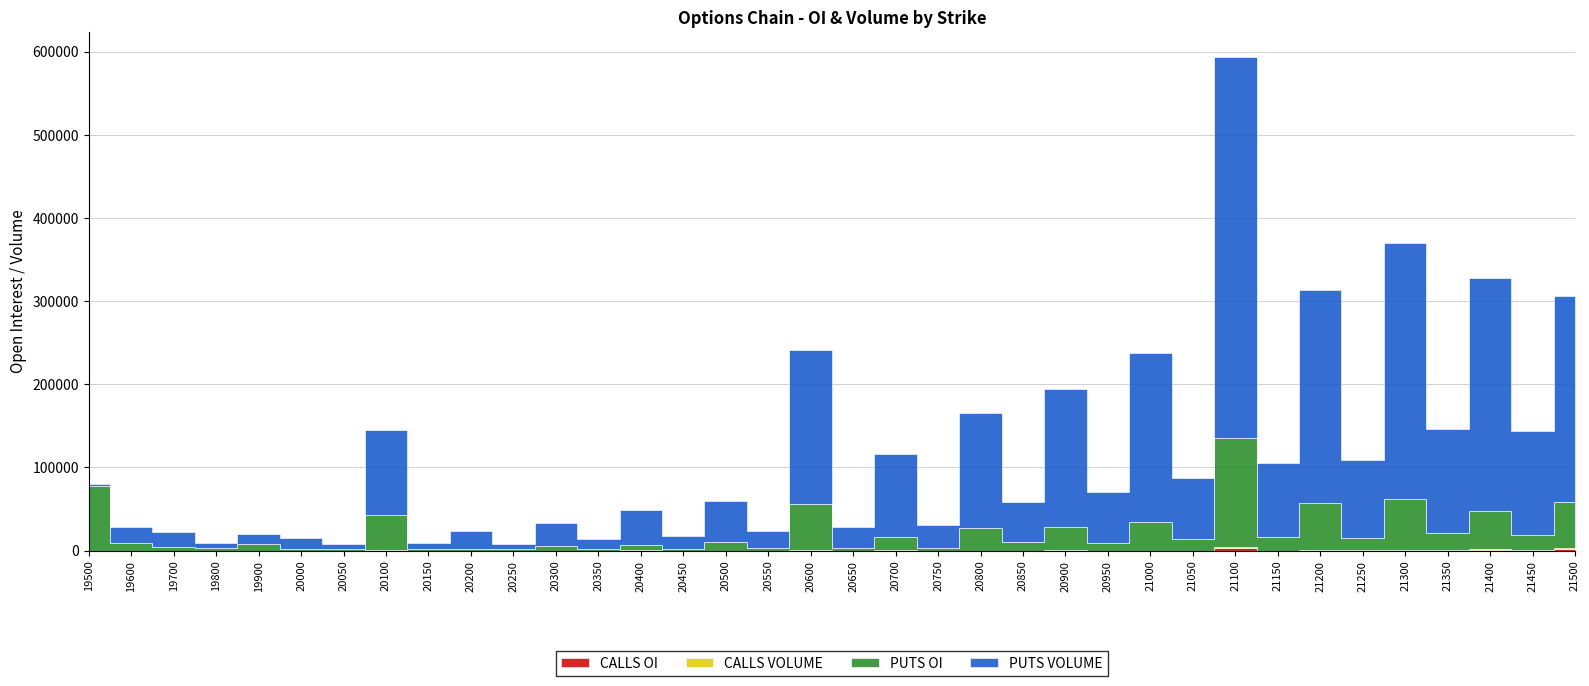

How many values in the CALLS VOLUME series are below 5?

18